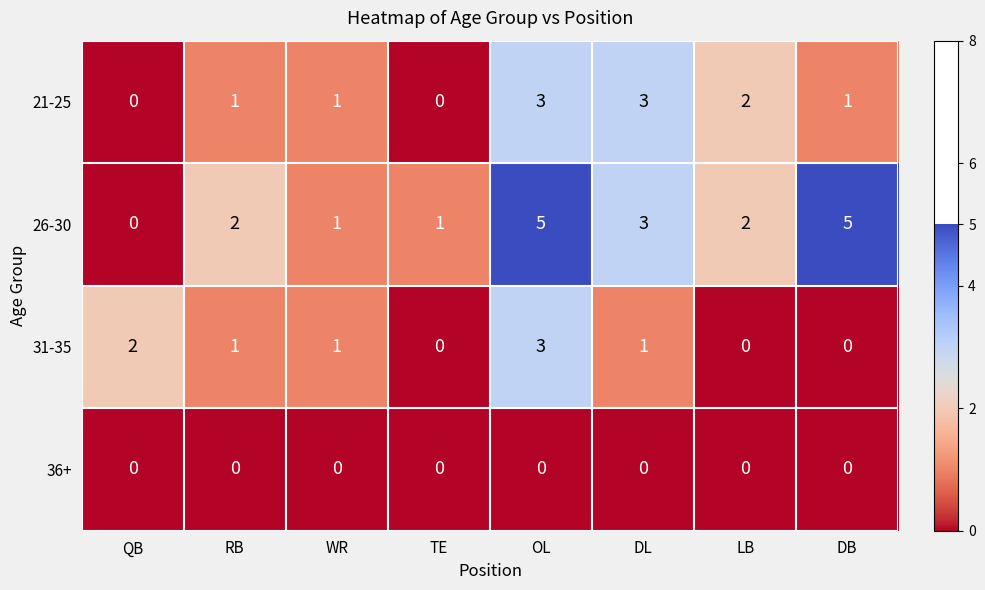

How many 31-35 values are between 0 and 2?

7